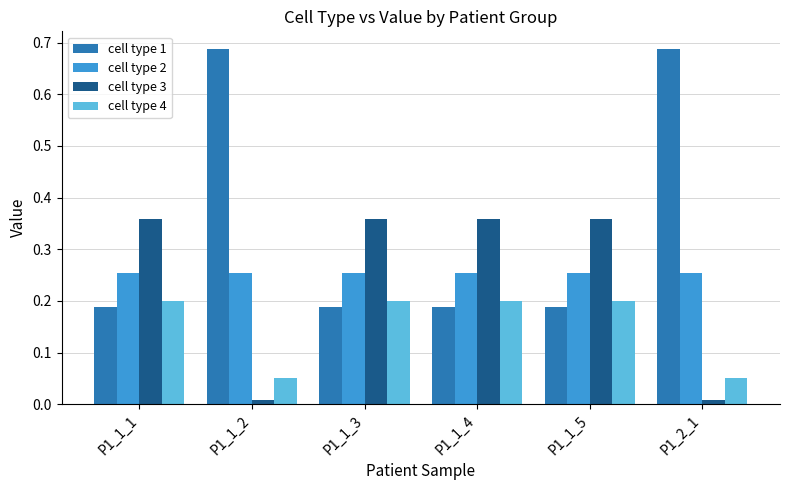

Rank the series at P1_1_4 from lowest to highest value.

cell type 1, cell type 4, cell type 2, cell type 3